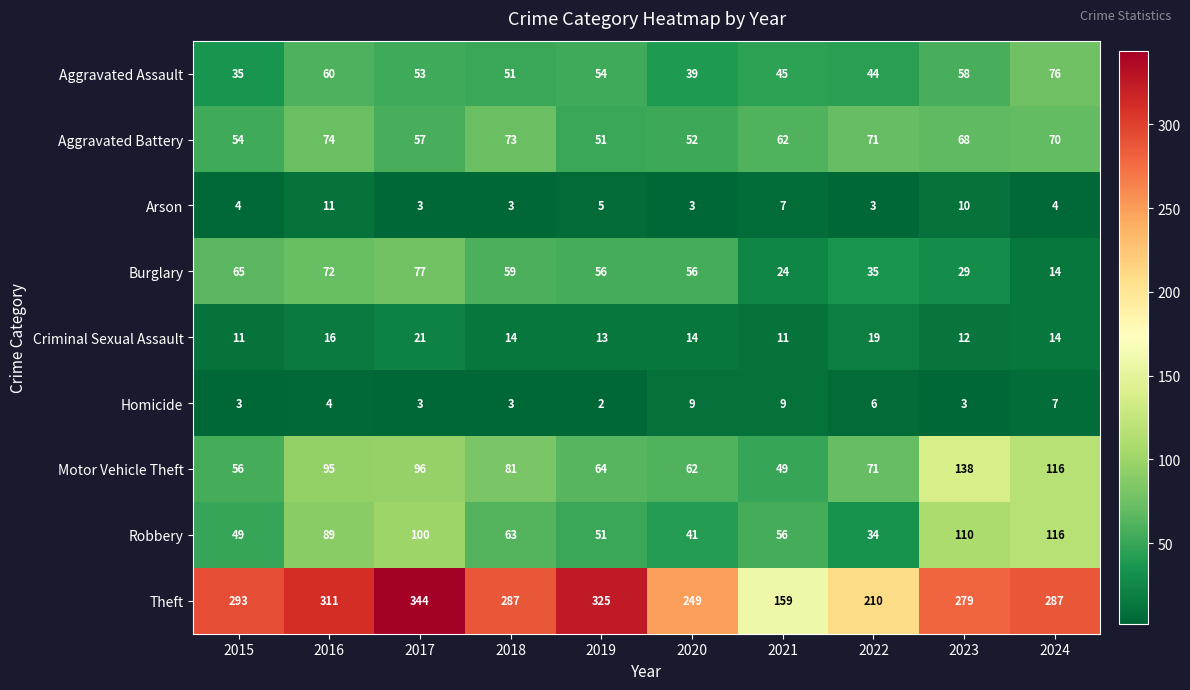

What is the greatest value displayed?

344